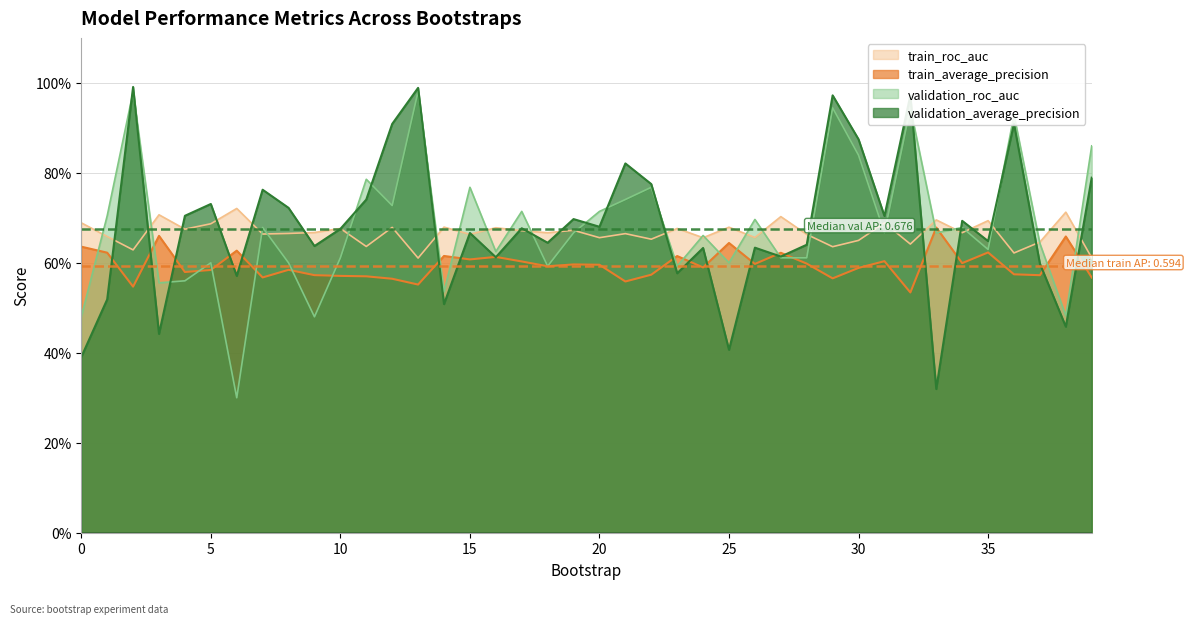

What is the approximate value of train_average_precision at 37?

0.6